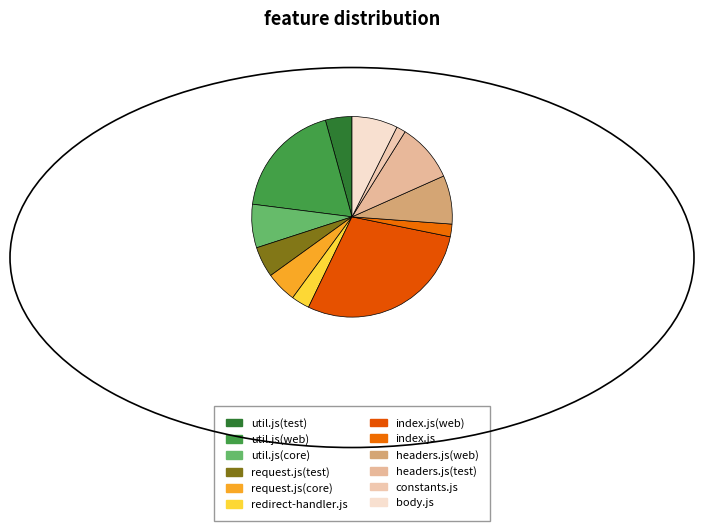

Approximately how many times larger is the value at headers.js(web) compared to request.js(test)?

1.6